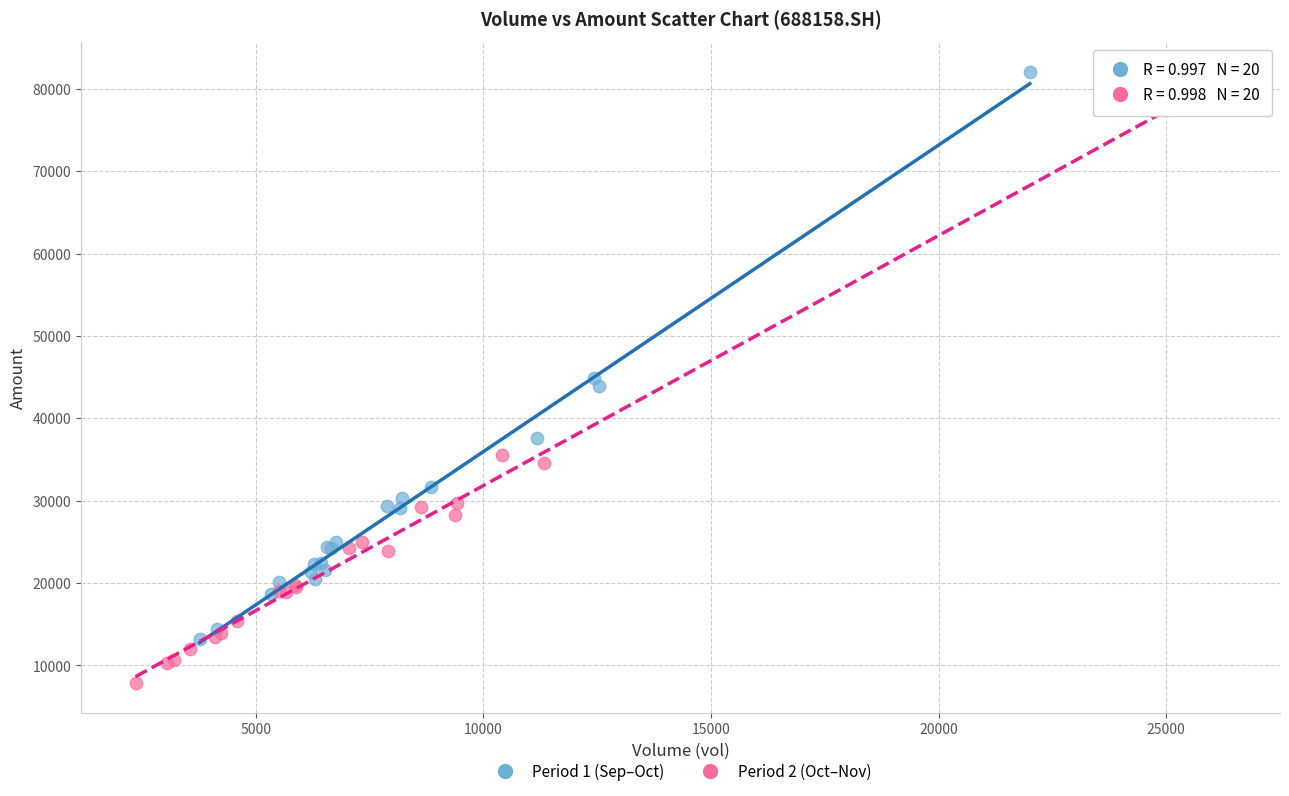

Which series contains the lowest Y value?

Period 2 (Oct–Nov)